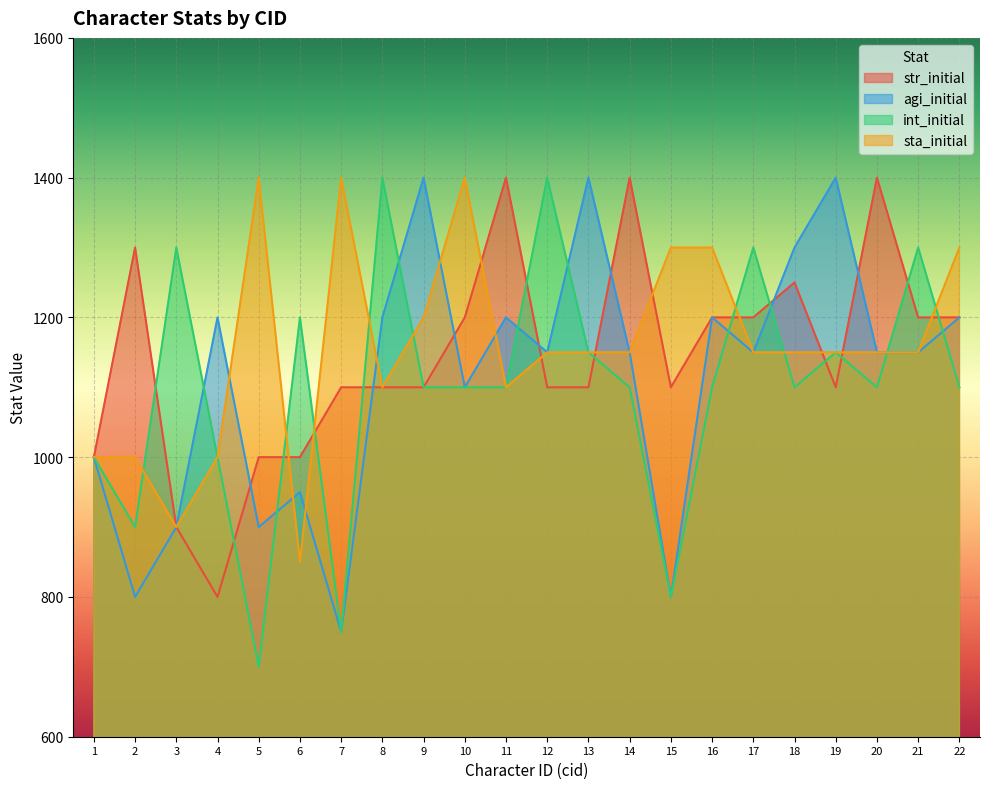

Reading right to left, transcribe all the data shown in this chart.

str_initial: 22=1200	21=1200	20=1400	19=1100	18=1250	17=1200	16=1200	15=1100	14=1400	13=1100	12=1100	11=1400	10=1200	9=1100	8=1100	7=1100	6=1000	5=1000	4=800	3=900	2=1300	1=1000
agi_initial: 22=1200	21=1150	20=1150	19=1400	18=1300	17=1150	16=1200	15=800	14=1150	13=1400	12=1150	11=1200	10=1100	9=1400	8=1200	7=750	6=950	5=900	4=1200	3=900	2=800	1=1000
int_initial: 22=1100	21=1300	20=1100	19=1150	18=1100	17=1300	16=1100	15=800	14=1100	13=1150	12=1400	11=1100	10=1100	9=1100	8=1400	7=750	6=1200	5=700	4=1000	3=1300	2=900	1=1000
sta_initial: 22=1300	21=1150	20=1150	19=1150	18=1150	17=1150	16=1300	15=1300	14=1150	13=1150	12=1150	11=1100	10=1400	9=1200	8=1100	7=1400	6=850	5=1400	4=1000	3=900	2=1000	1=1000